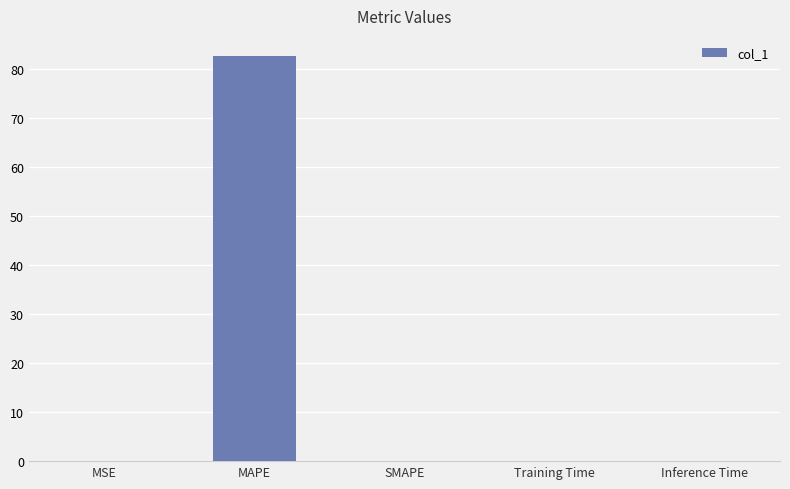

Are the bars horizontal?

No